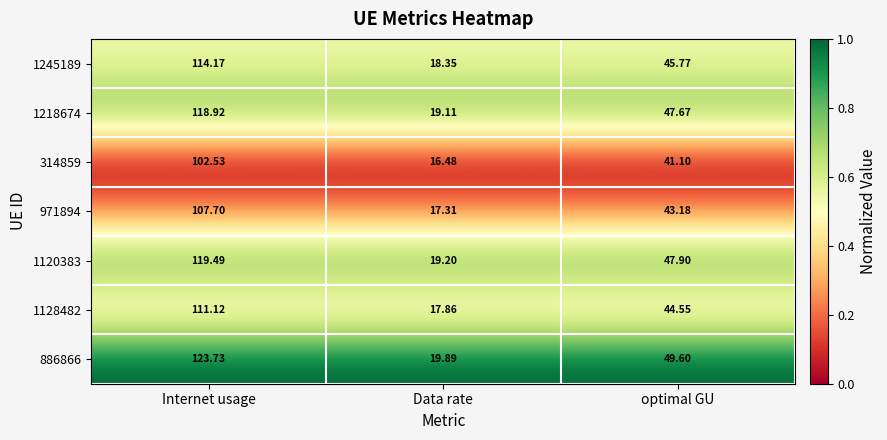

At which category is the sum across all series the highest?

Internet usage